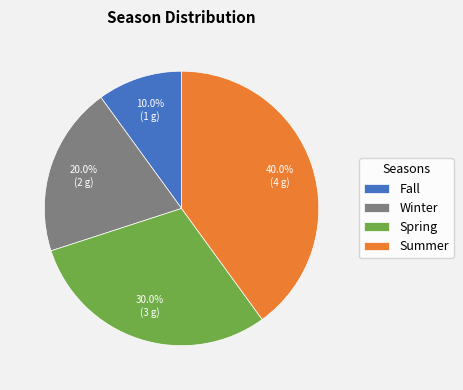

What is the total percentage of Winter and Fall?

30.0%